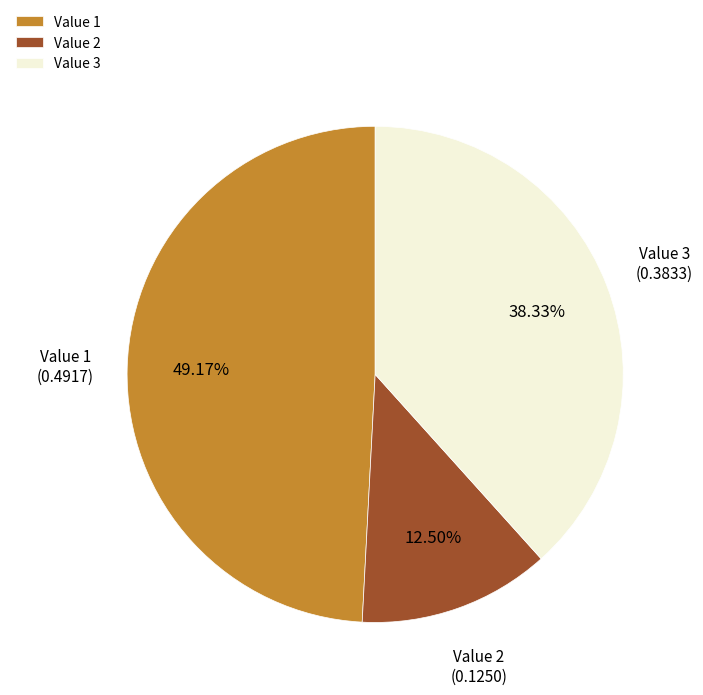

What is the ratio of the value at Value 2 to the value at Value 1?

0.3